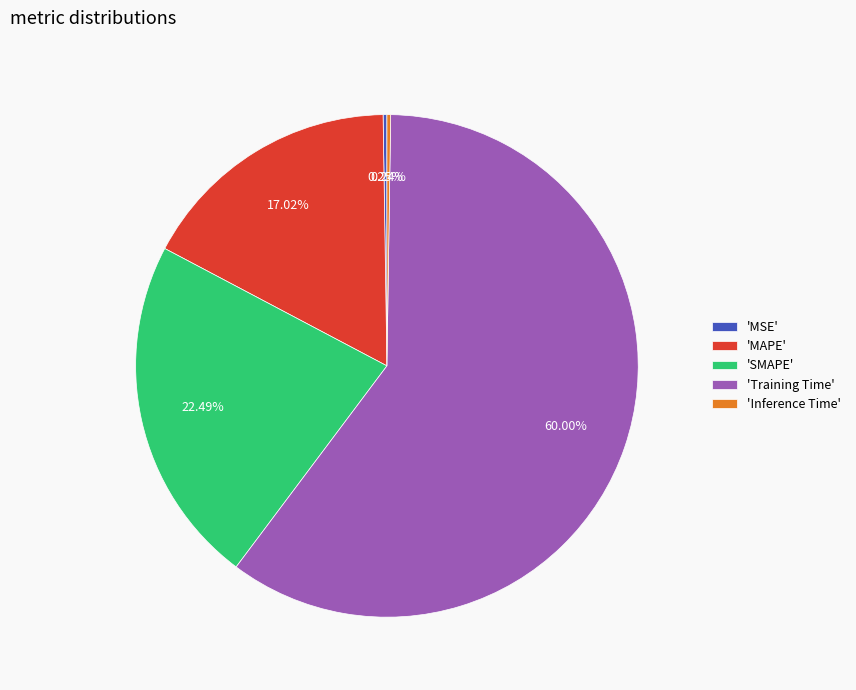

What is the largest slice in the pie chart?

'Training Time'